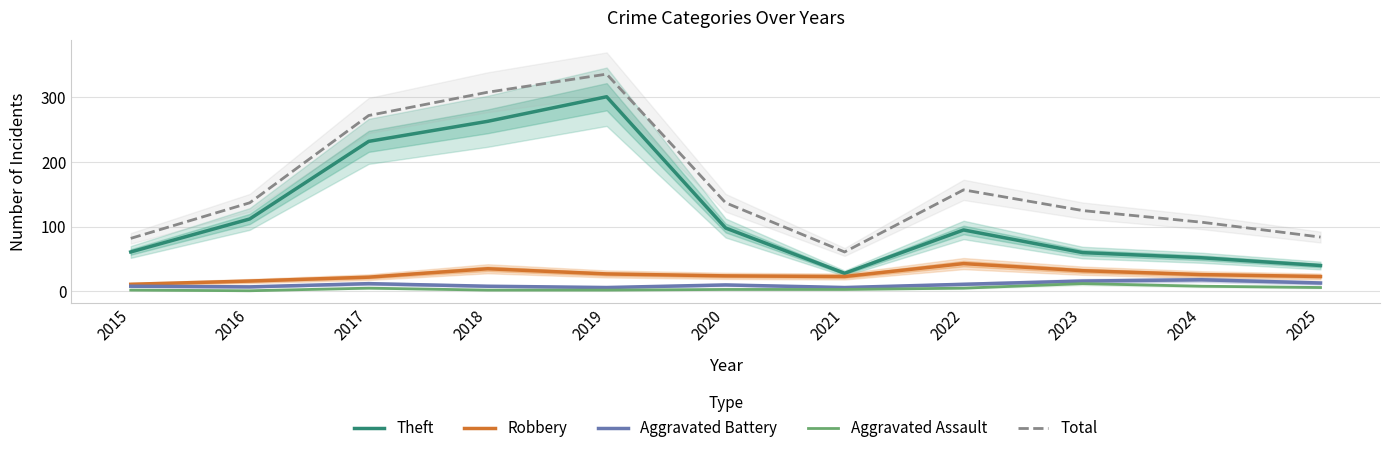

At which category is the sum across all series the highest?

2019